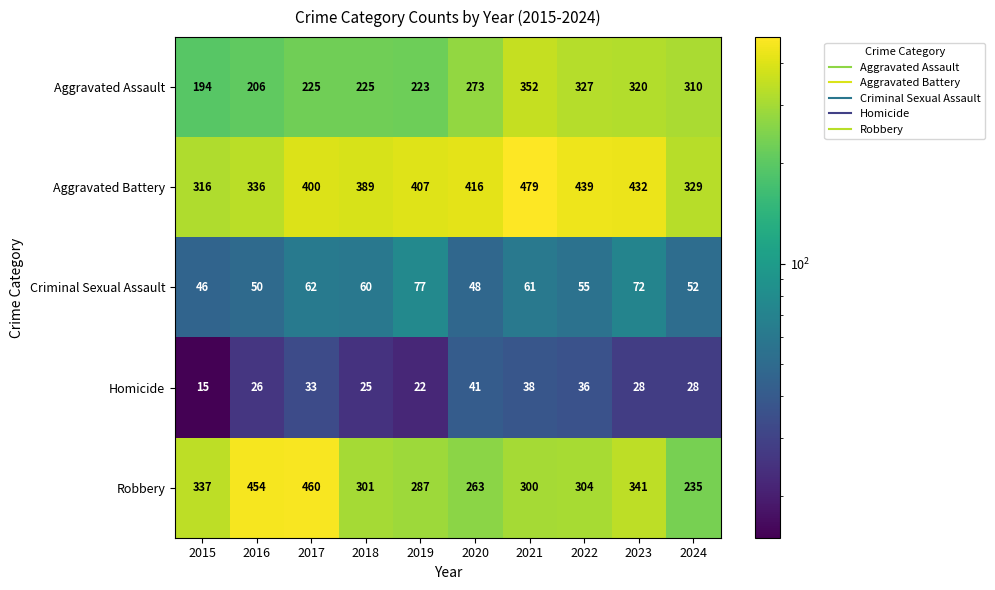

Which series changed the most between 2022 and 2024?

Aggravated Battery